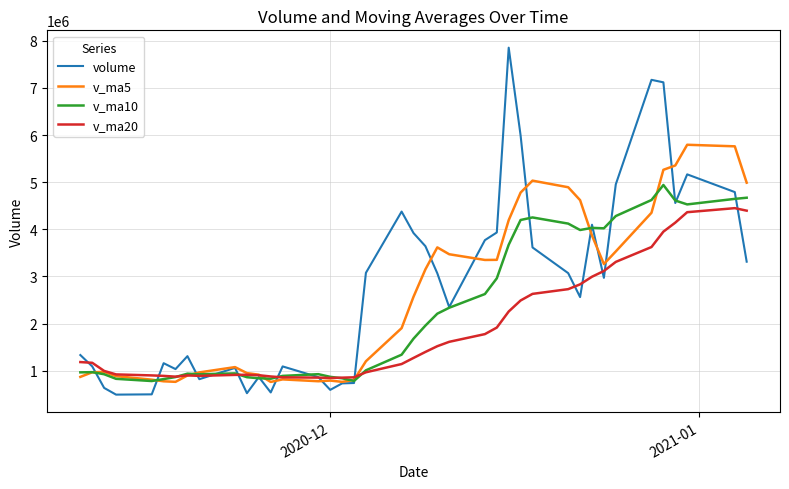

Rank the series by their maximum value, from lowest to highest.

v_ma20, v_ma10, v_ma5, volume